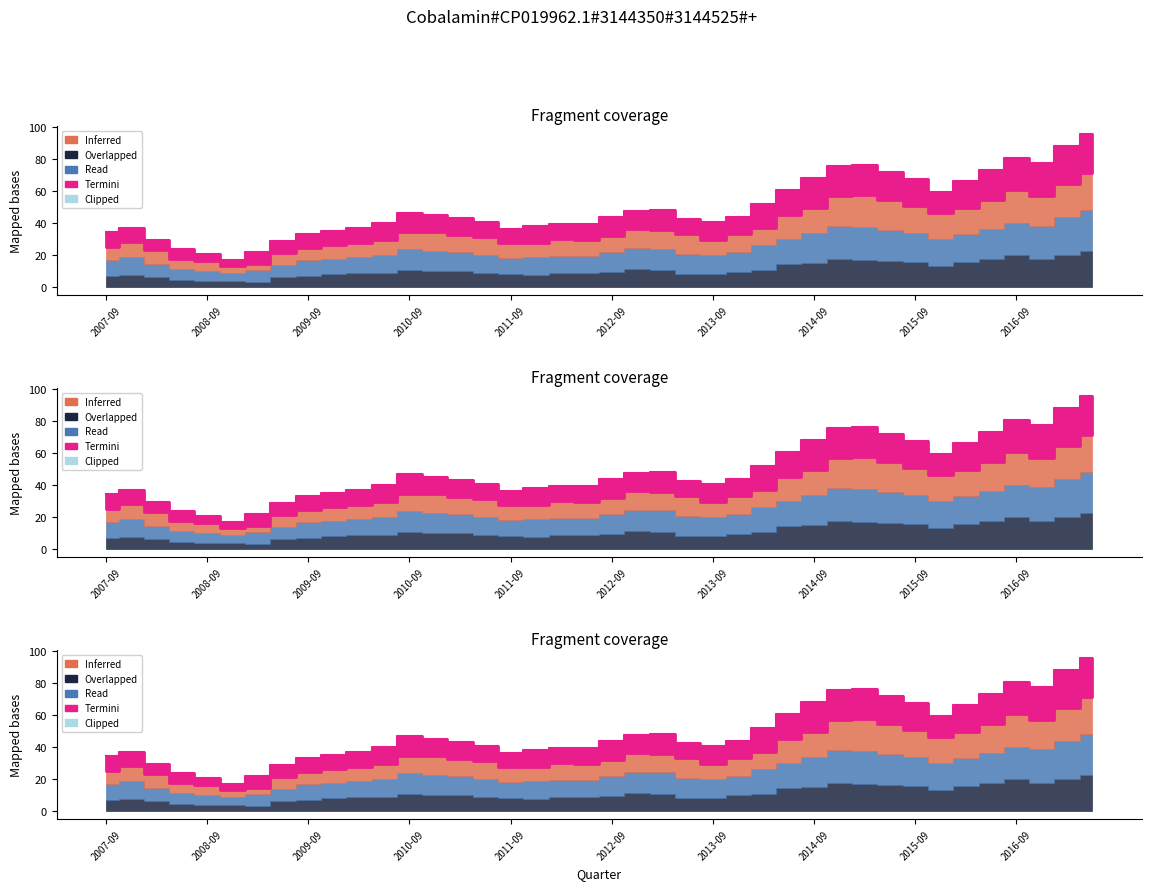

Where does the Low series first go above 44?

2010-09